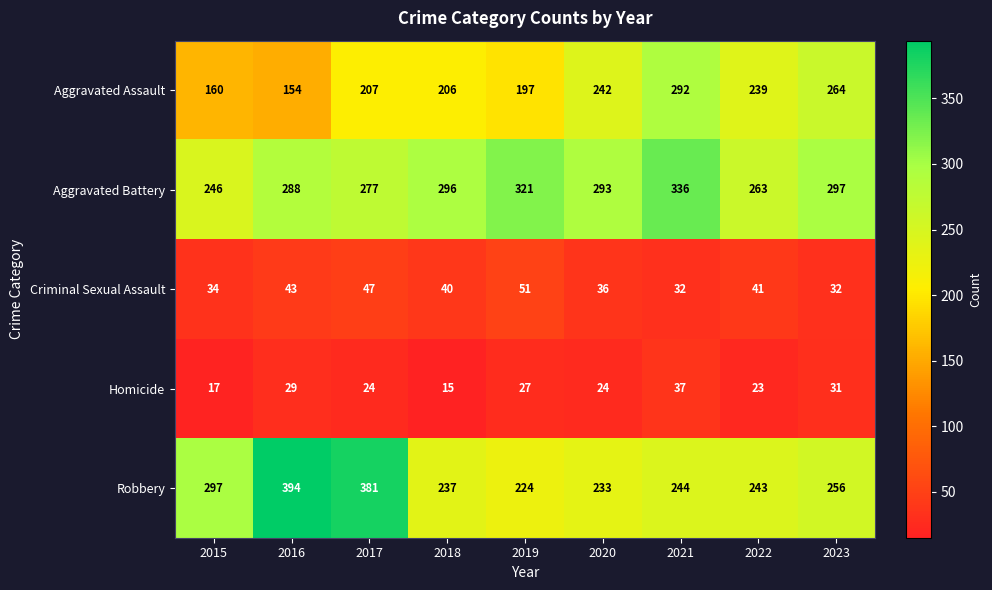

How many categories are shown in the chart?

9